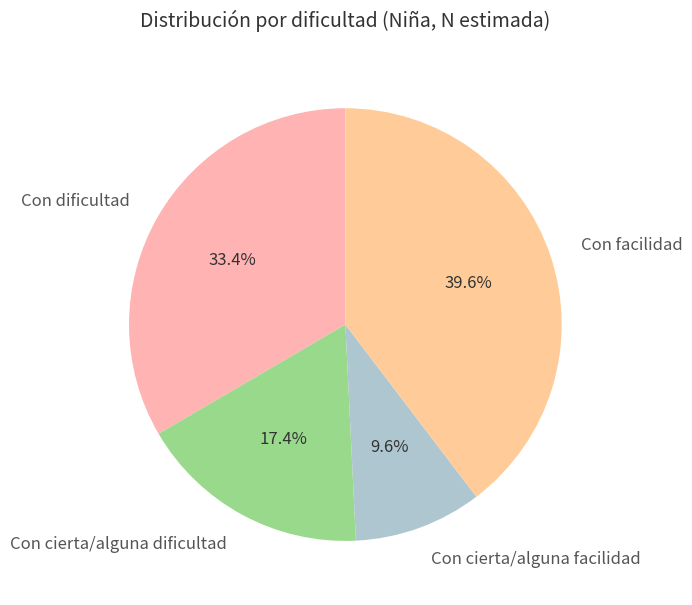

Rank the categories by value from highest to lowest.

Con facilidad, Con dificultad, Con cierta/alguna dificultad, Con cierta/alguna facilidad